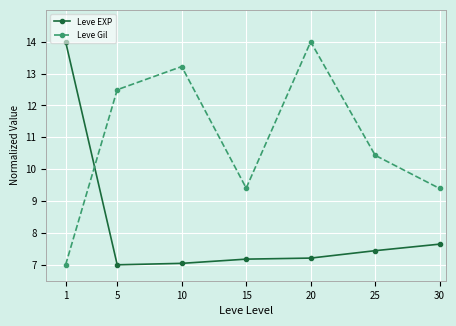

Rank the series at 1 from highest to lowest value.

Leve EXP, Leve Gil